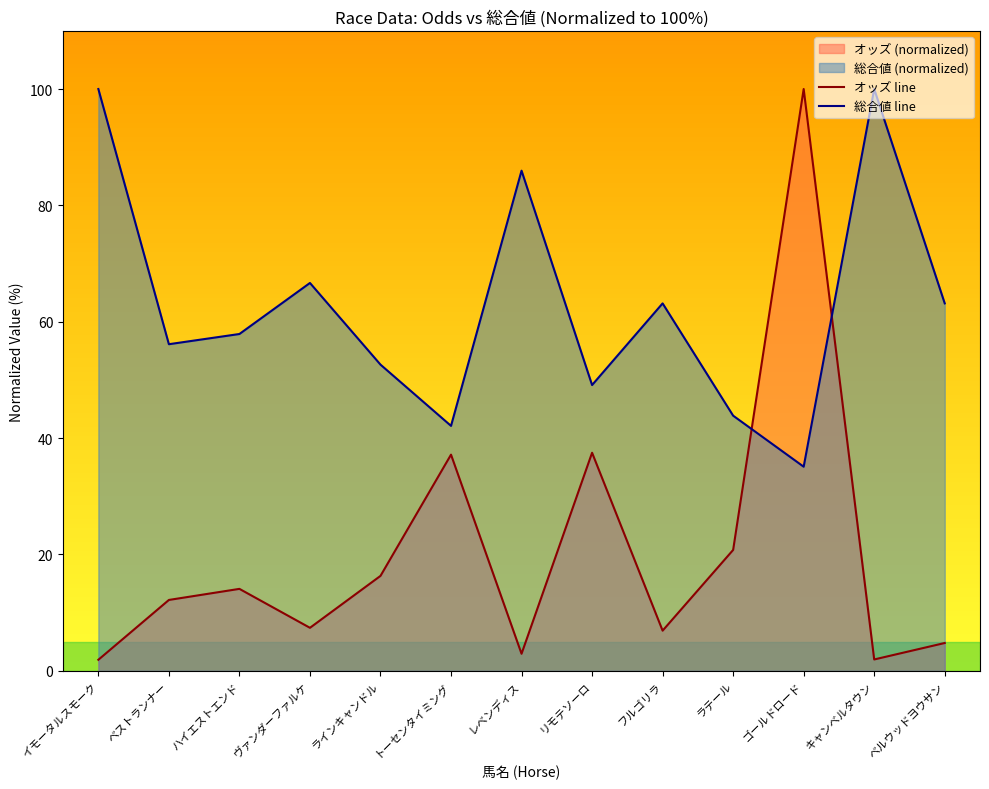

At which category does 総合値 line reach its first local valley?

ベストランナー